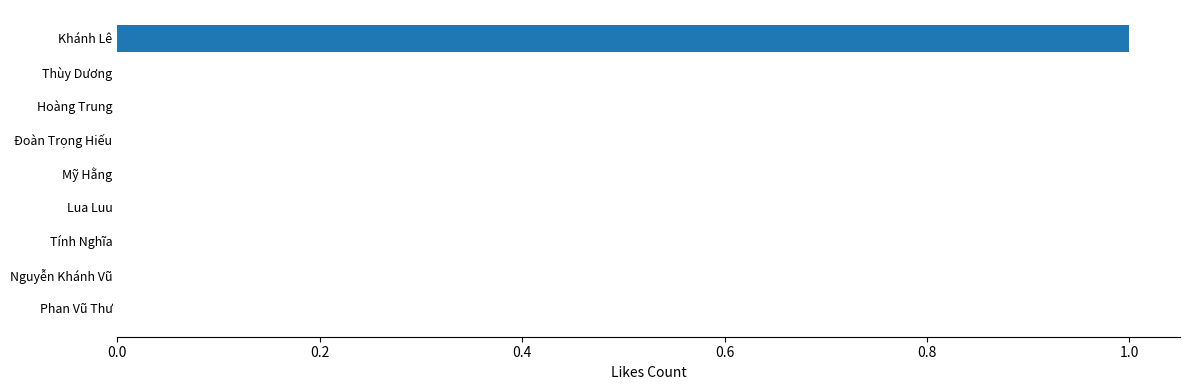

Reading bottom to top, extract all data points from this chart.

Phan Vũ Thư=0	Nguyễn Khánh Vũ=0	Tính Nghĩa=0	Lua Luu=0	Mỹ Hằng=0	Đoàn Trọng Hiếu=0	Hoàng Trung=0	Thùy Dương=0	Khánh Lê=1